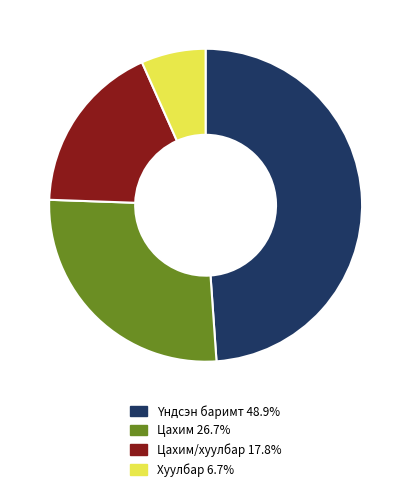

Does any single category account for the majority?

No